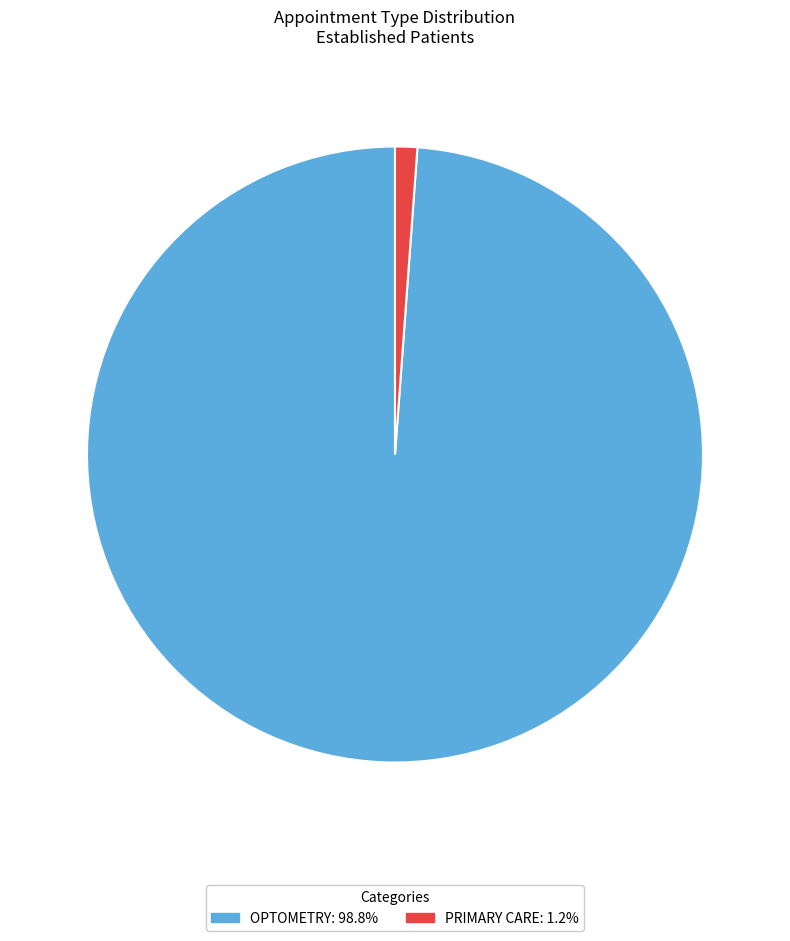

Does PRIMARY CARE represent more than half of the total?

No